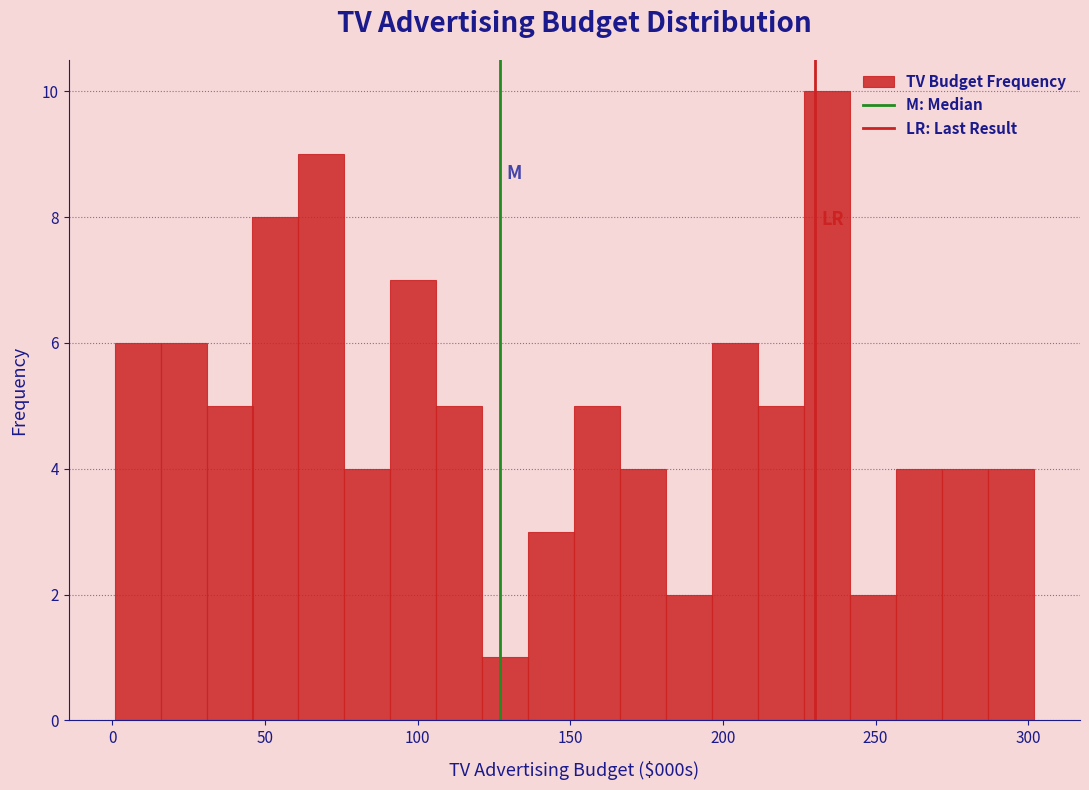

Around what value on the x-axis is the tallest bar? Give the approximate position of its centre, as read against the axis.

235